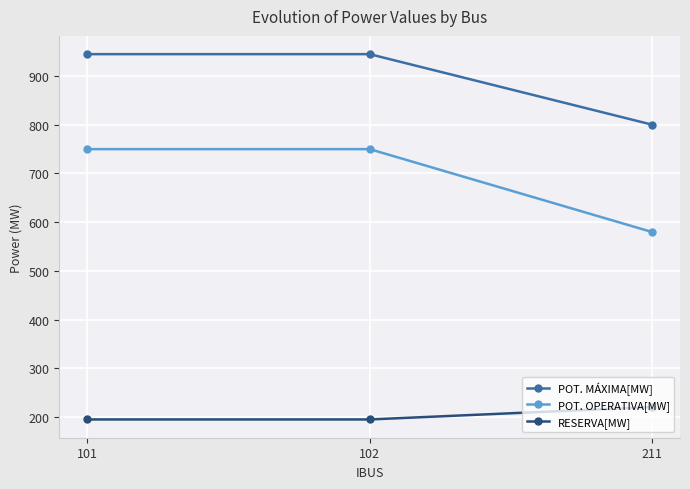

What is the value of the POT. OPERATIVA[MW] point at the 3rd from the left?

580.0